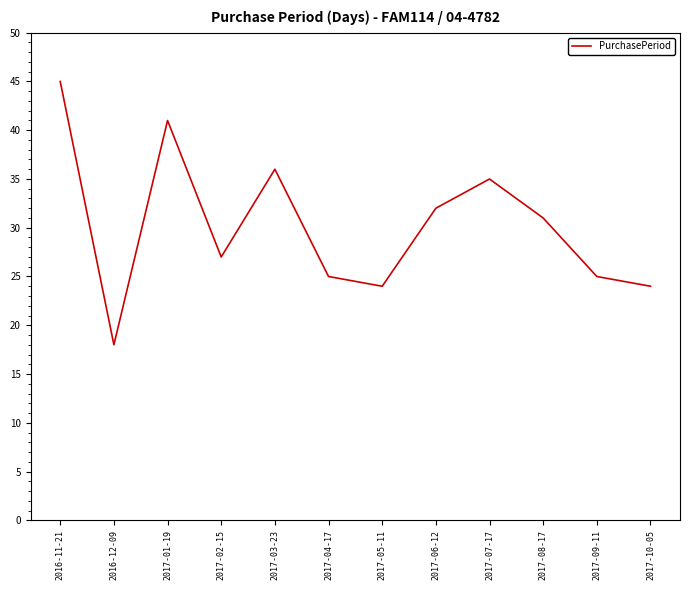

Is it true that the value at 2017-07-17 is 54?

False